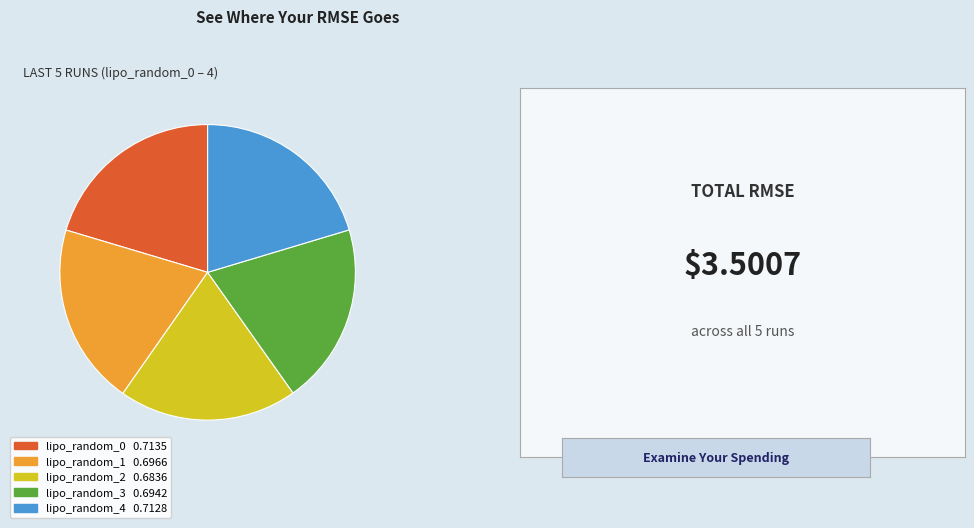

The lipo_random_4 slice represents 20% of the pie. True or false?

True